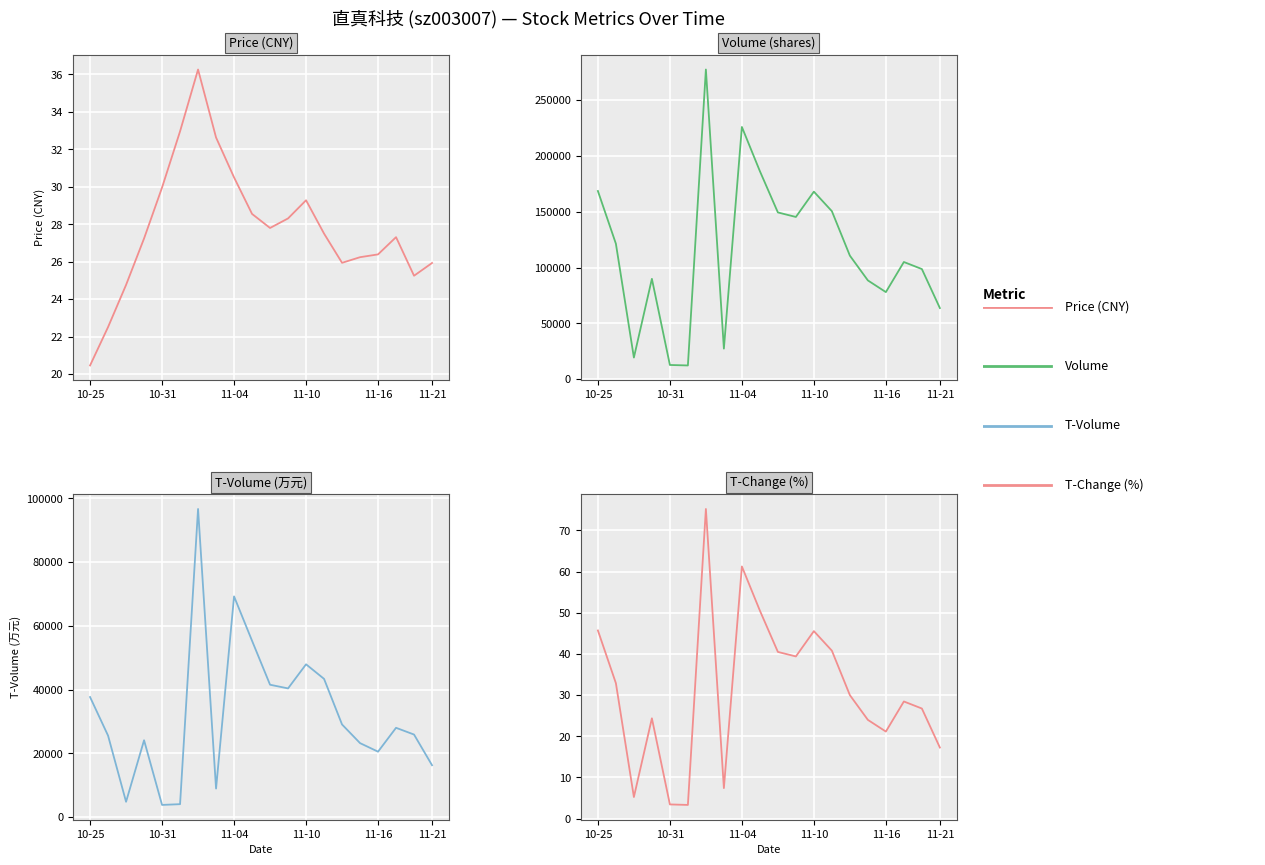

At which label does t_volume reach its peak?

6